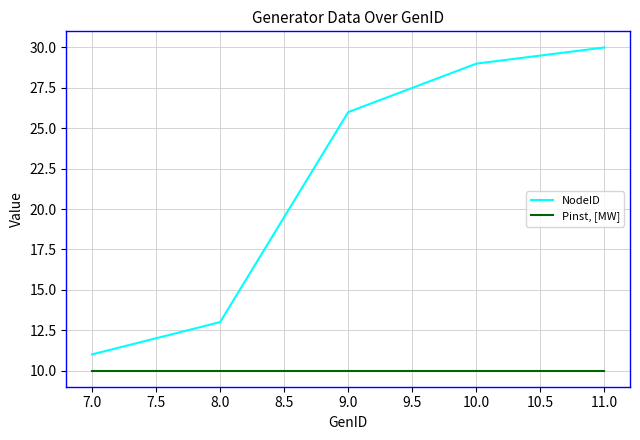

Which series has the widest spread of values?

NodeID